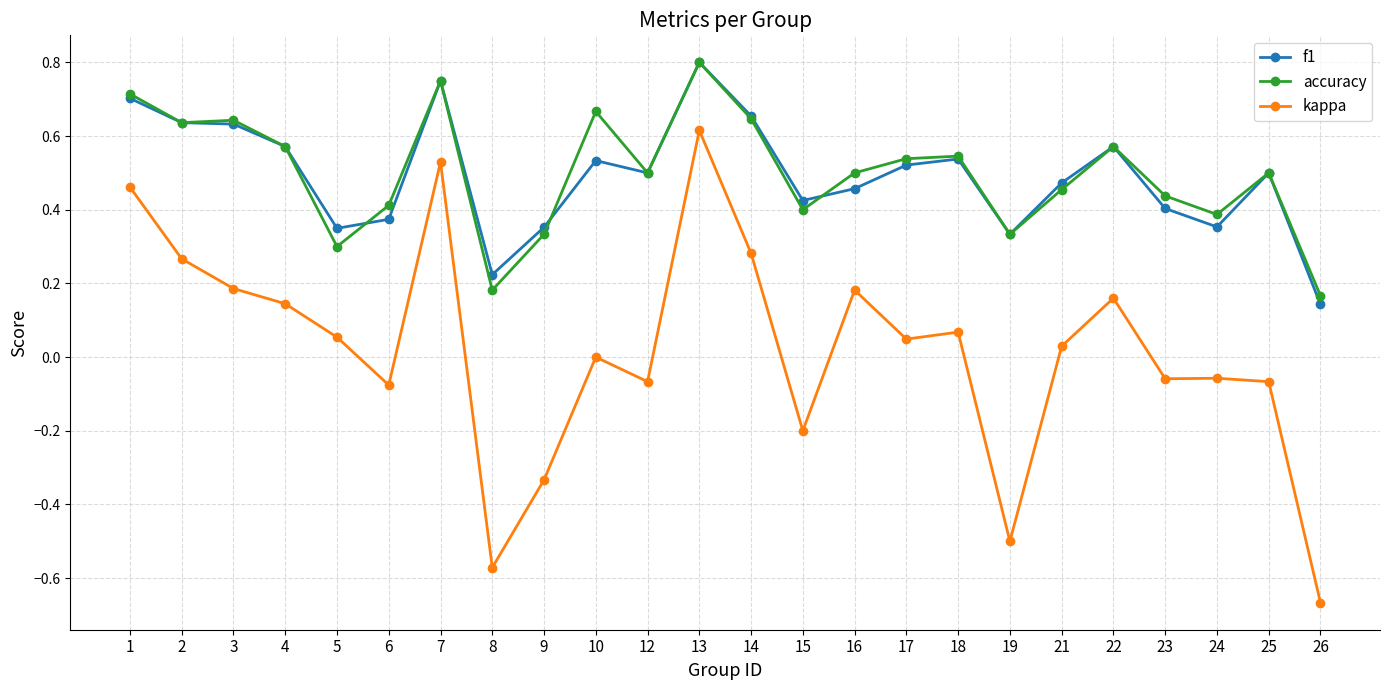

Which category has the lowest value in the accuracy series?

26